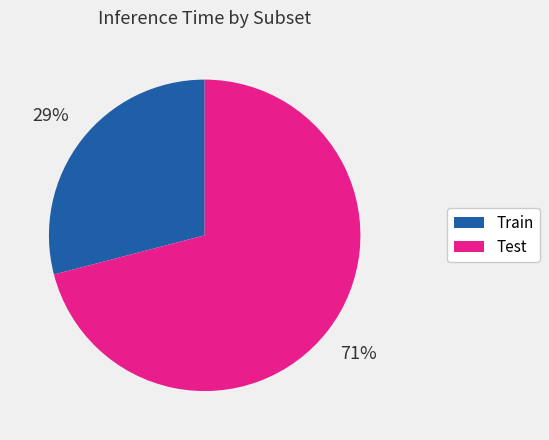

To the nearest percent, what is the difference between the largest and smallest slice percentages?

42%